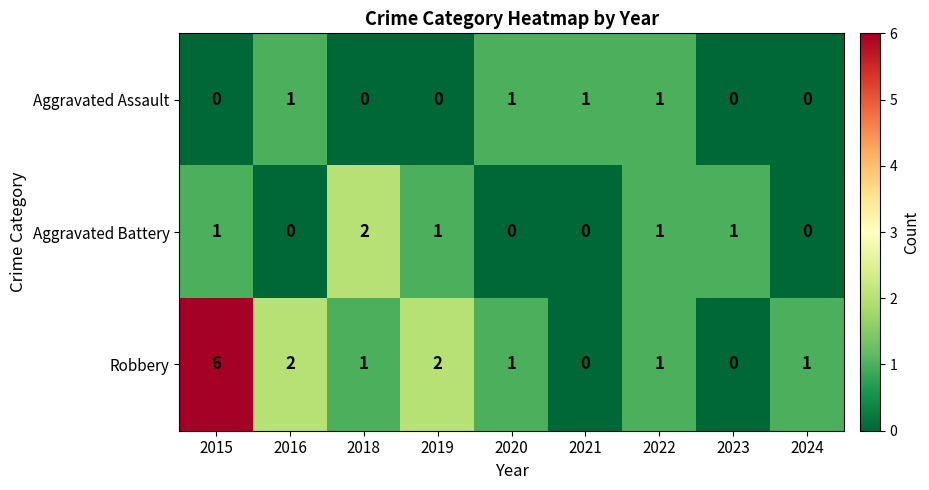

At which category is the sum across all series the highest?

2015